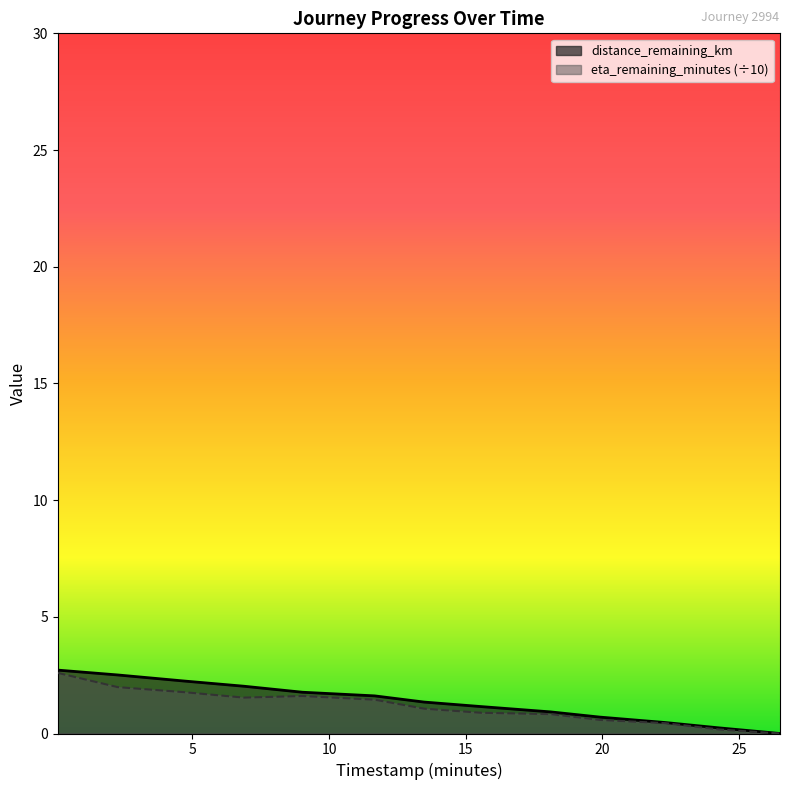

What is the difference between the second highest and minimum values in the distance_remaining_km series?

2.5